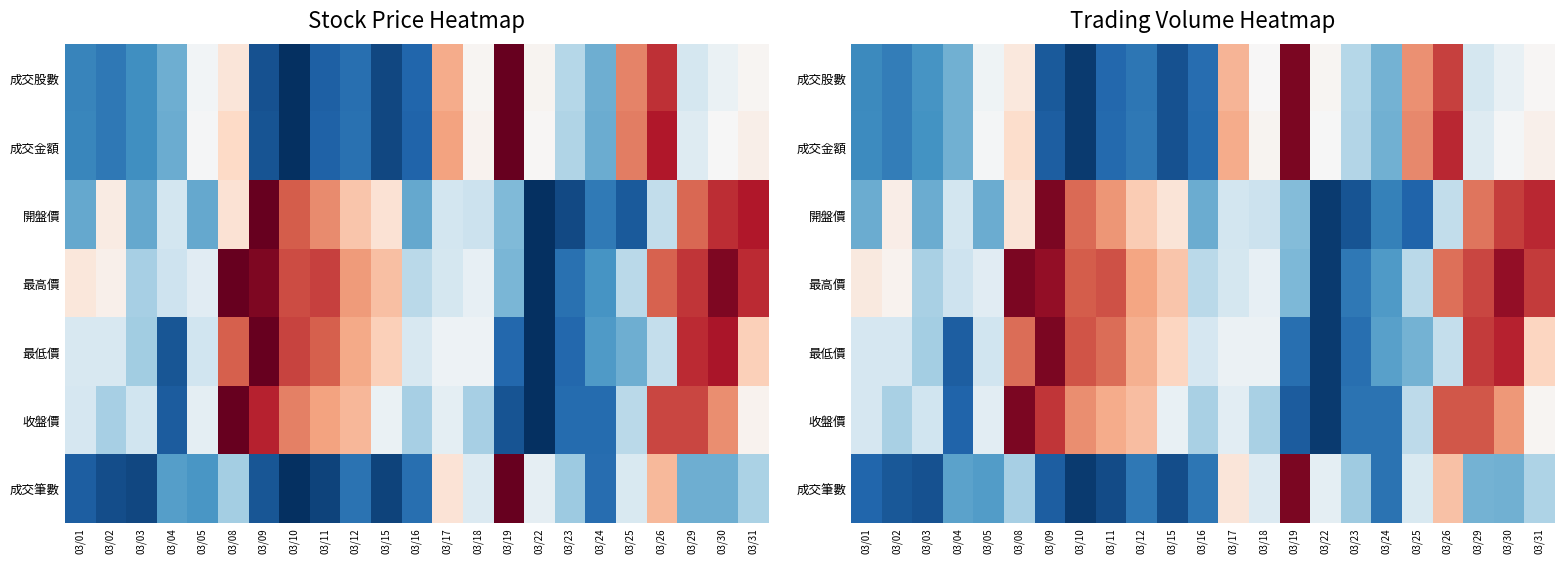

The 最低價 series shows 0.1 at 03/04. True or false?

False